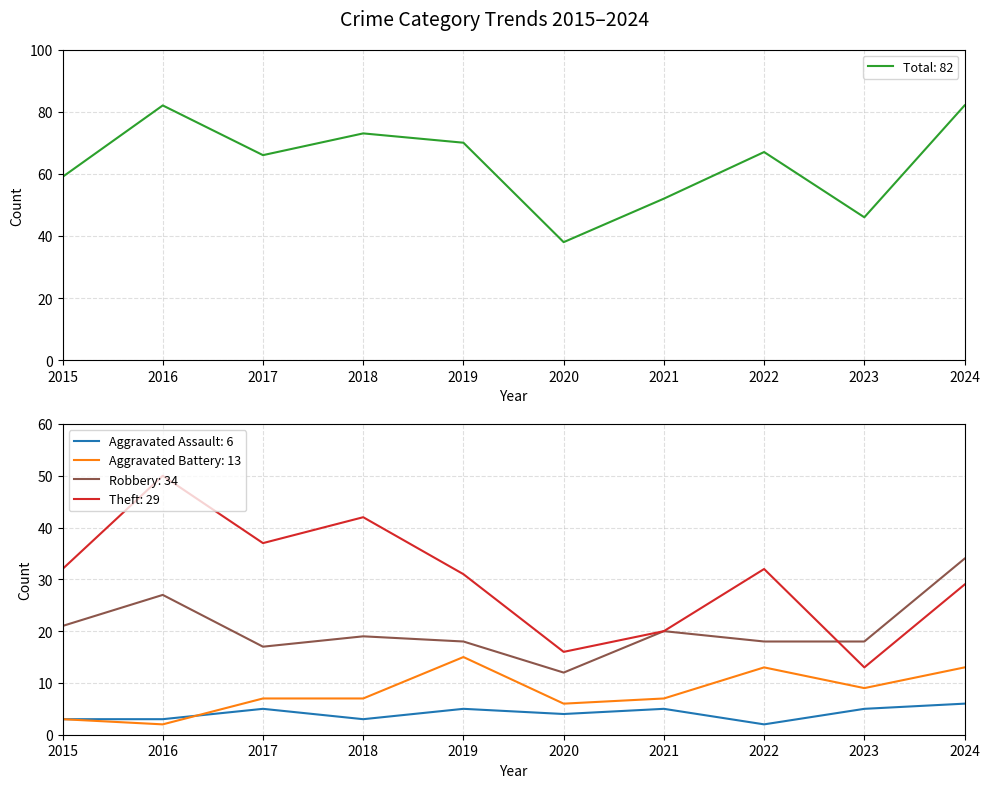

Where is the first local maximum for Aggravated Assault?

2017